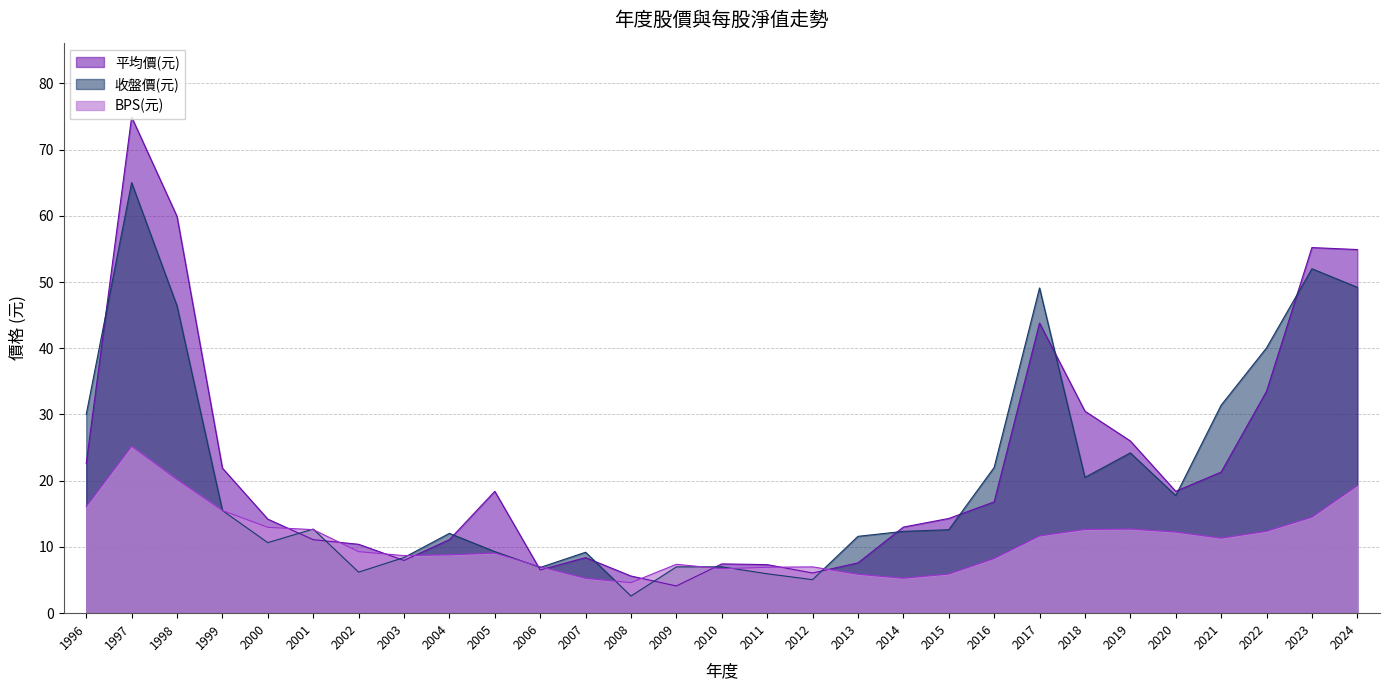

How many data points in BPS(元) are above 9?

16